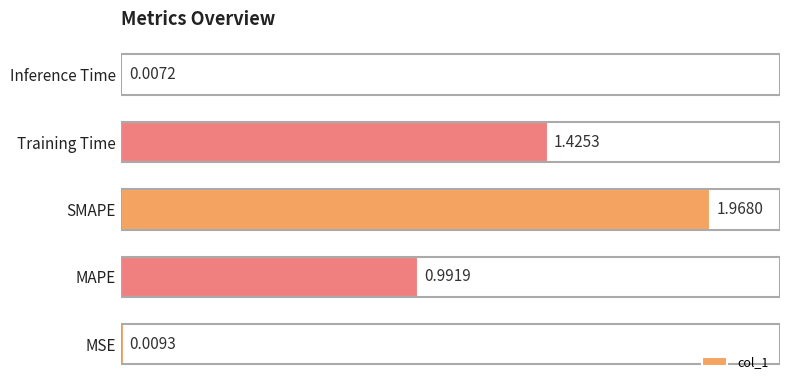

What is the ratio of the value at Training Time to the value at SMAPE?

0.7